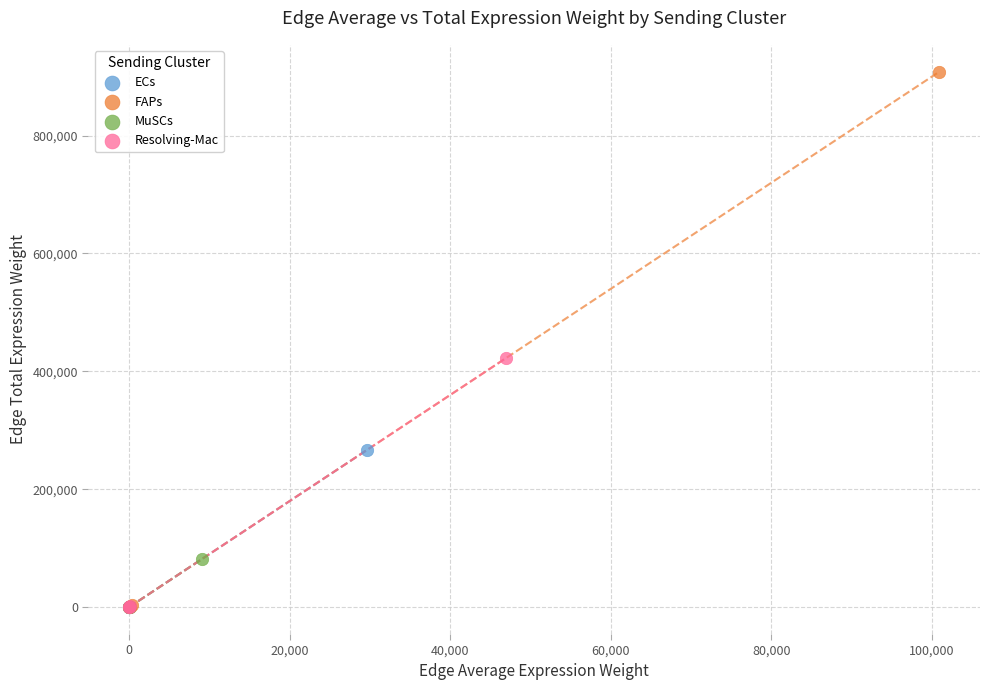

Which series has the largest Y range (max minus min)?

FAPs